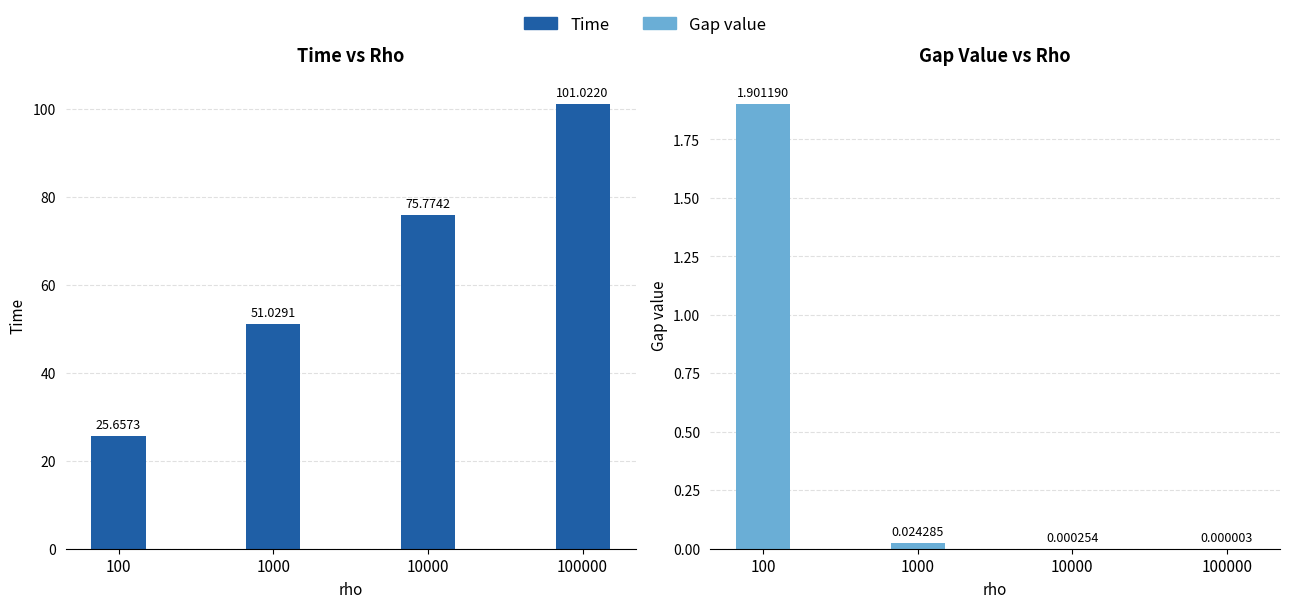

At 100, list the series in order from smallest to largest.

Gap value, Time